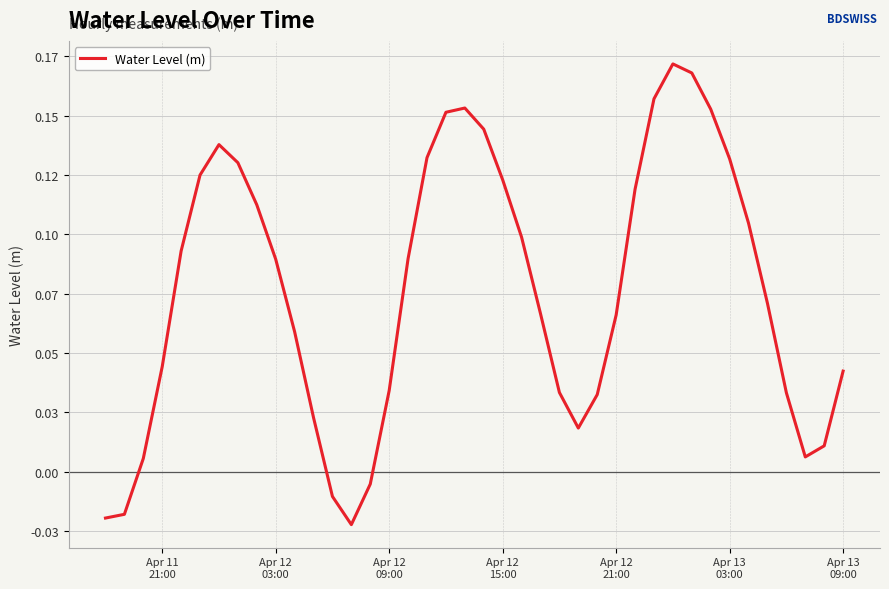

Does the chart have visible grid lines?

Yes